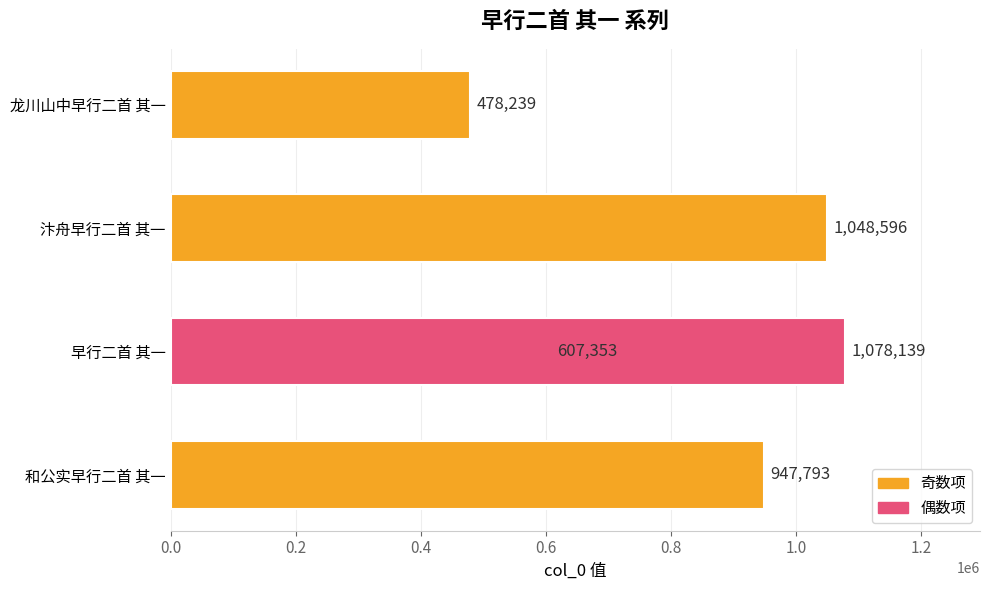

Reading left to right, what are all the values shown in this chart?

947793	607353	1048596	1078139	478239